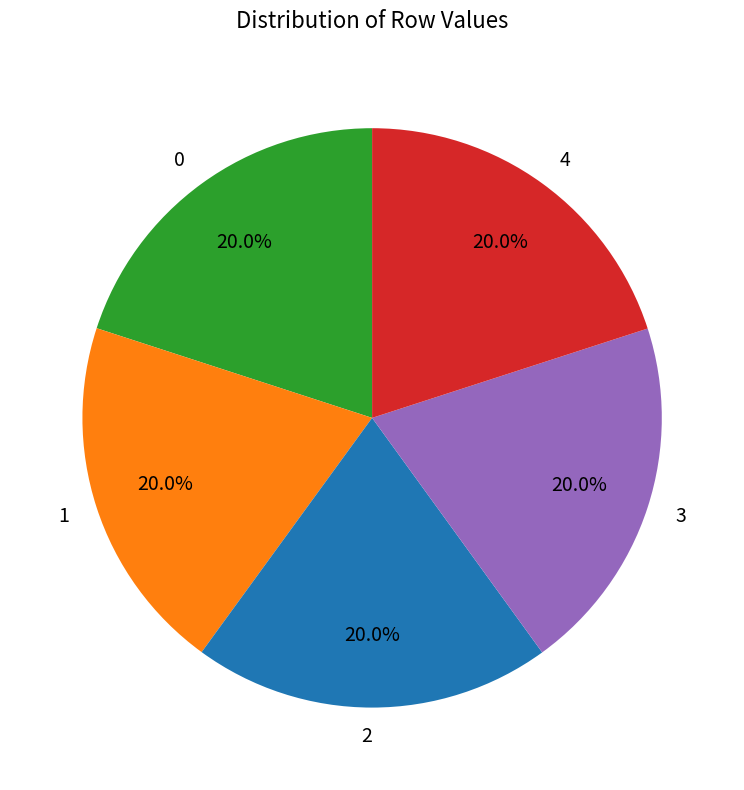

To the nearest percent, what percentage of the pie is 0?

20%